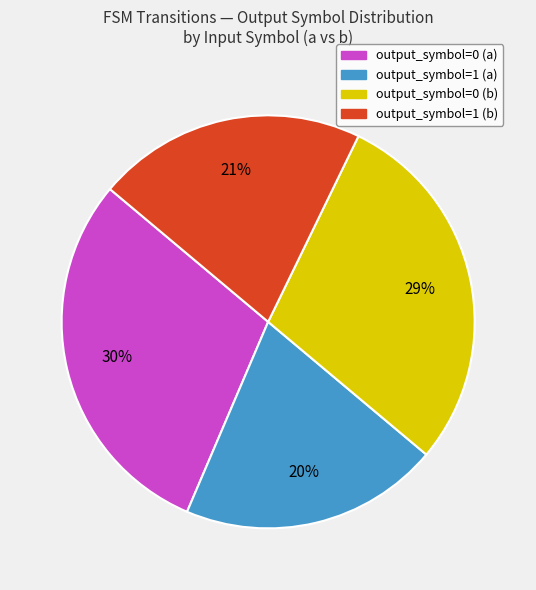

Is there any slice that represents more than half of the pie?

No